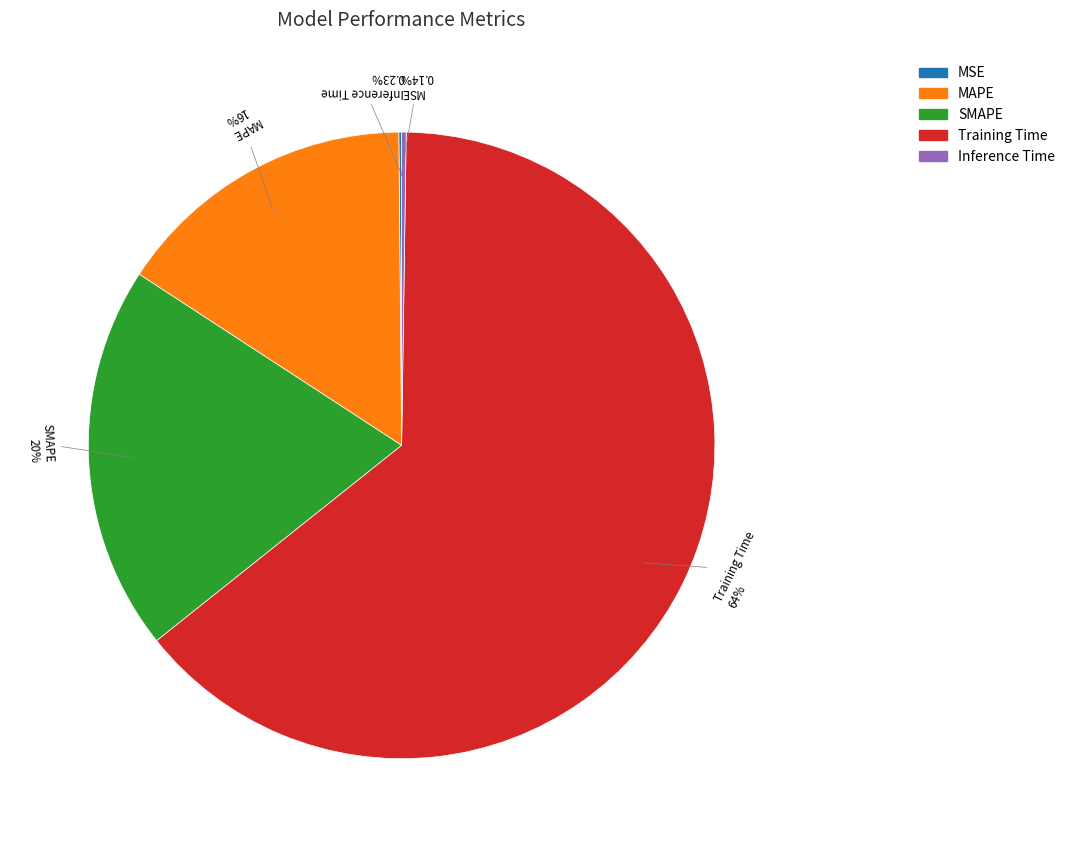

To the nearest percent, what percentage of the pie is SMAPE?

20%